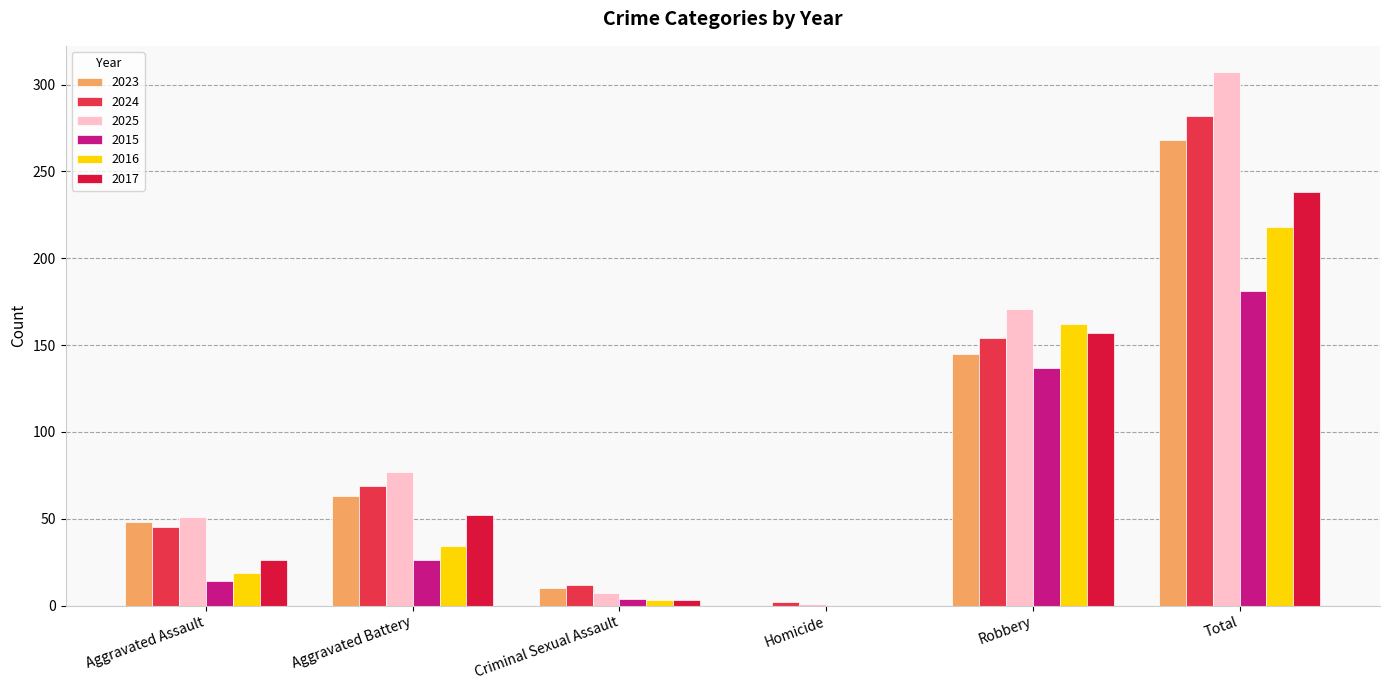

Are the bars horizontal?

No